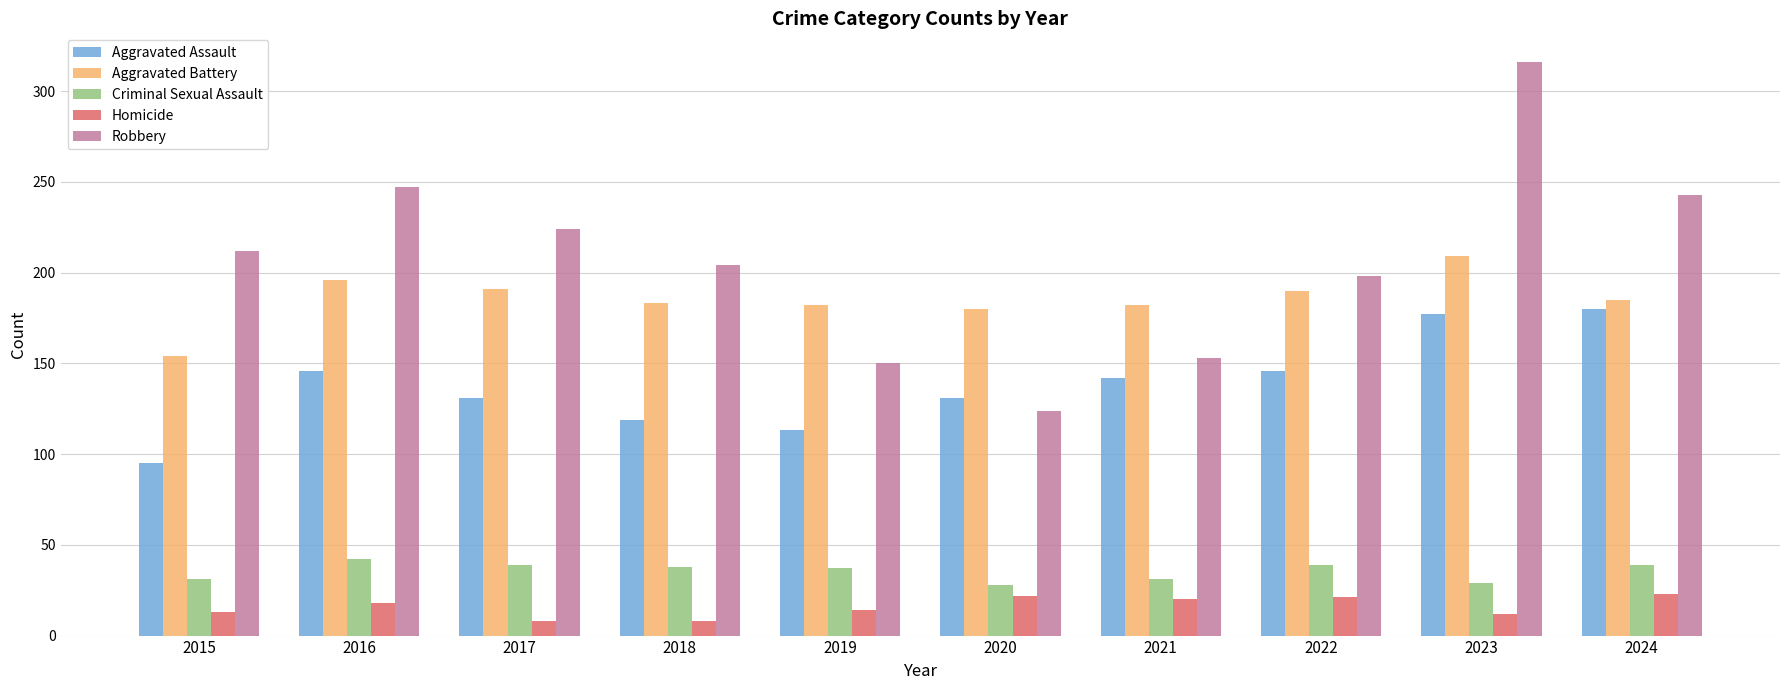

What is the minimum value for Robbery?

124